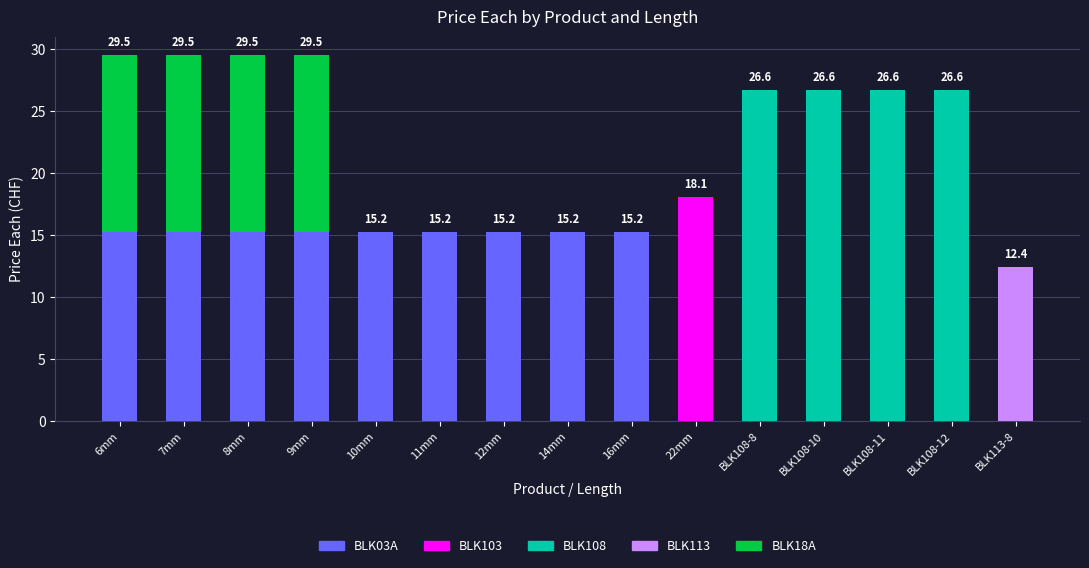

What is the total value across all series at 6mm?

29.5